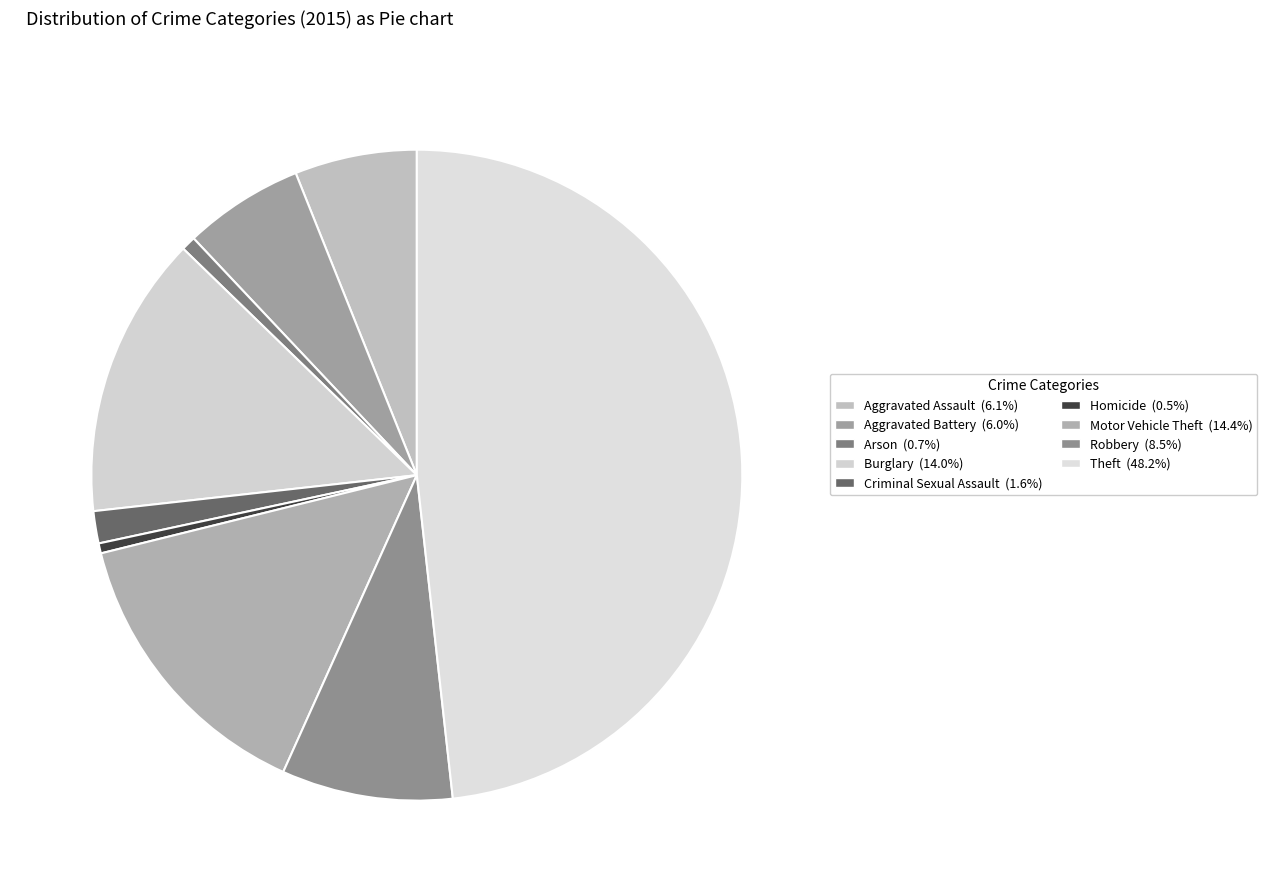

Count the number of slices in the pie.

9